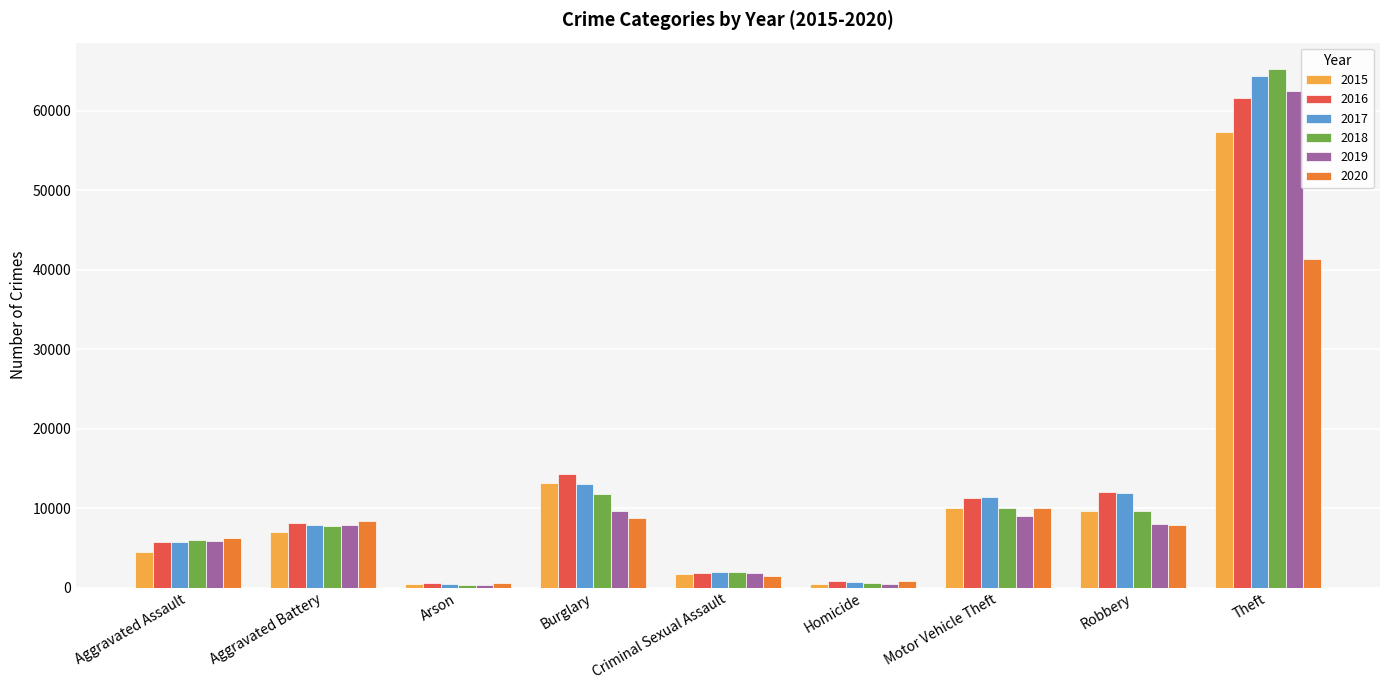

What are all the series names shown in the legend?

2015, 2016, 2017, 2018, 2019, 2020